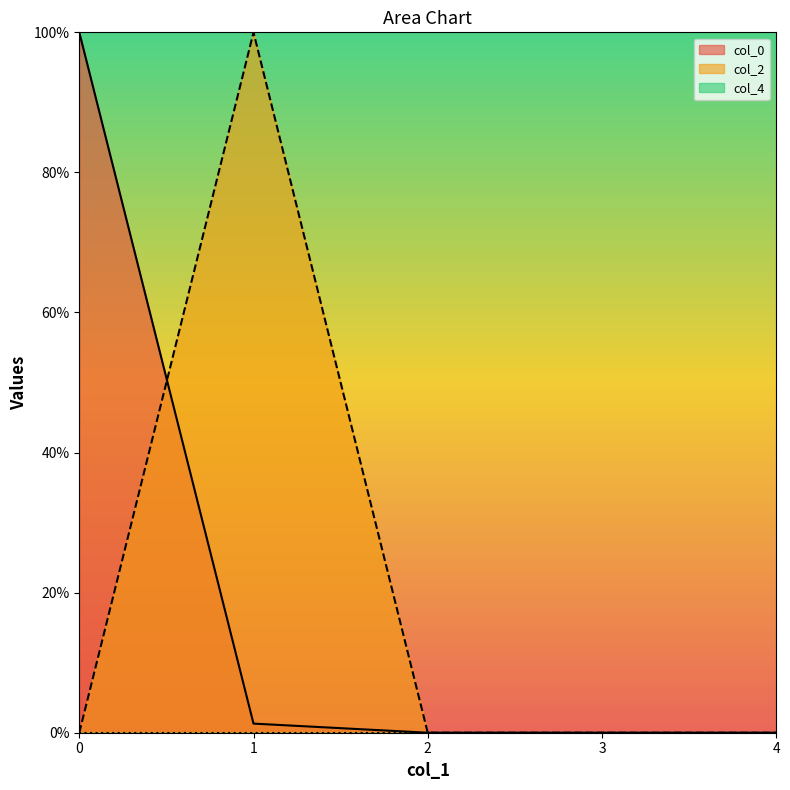

After their last crossing, which series has the higher values: col_2 or col_0?

col_2